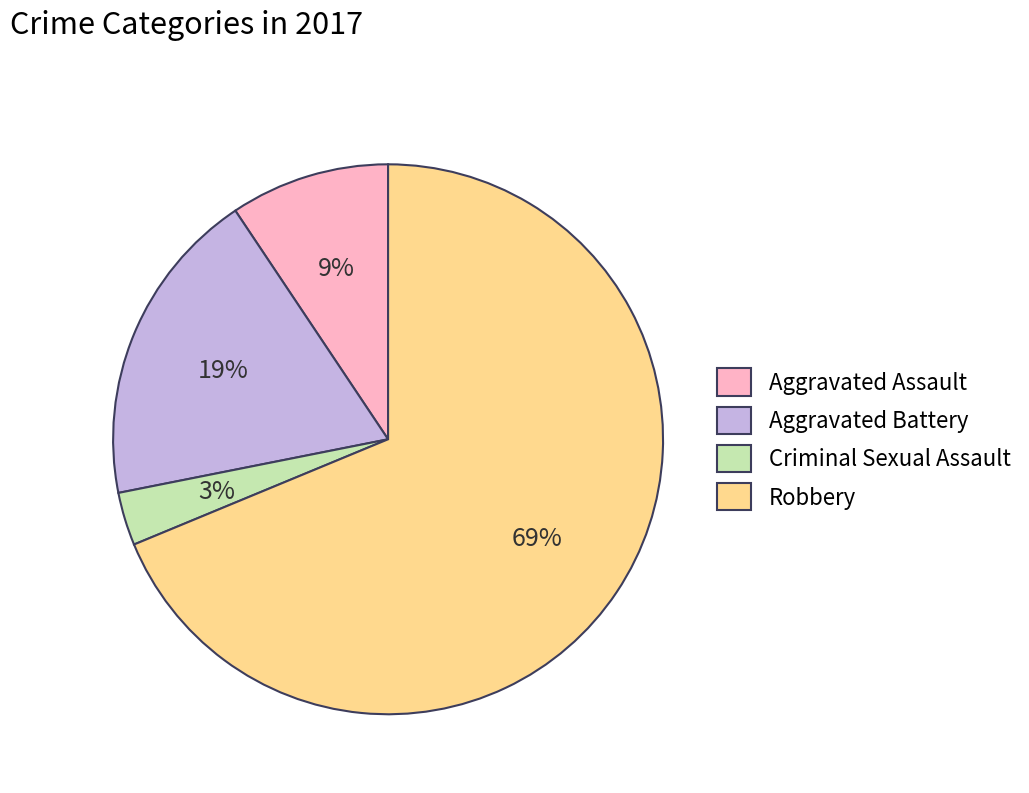

What is the largest slice in the pie chart?

Robbery